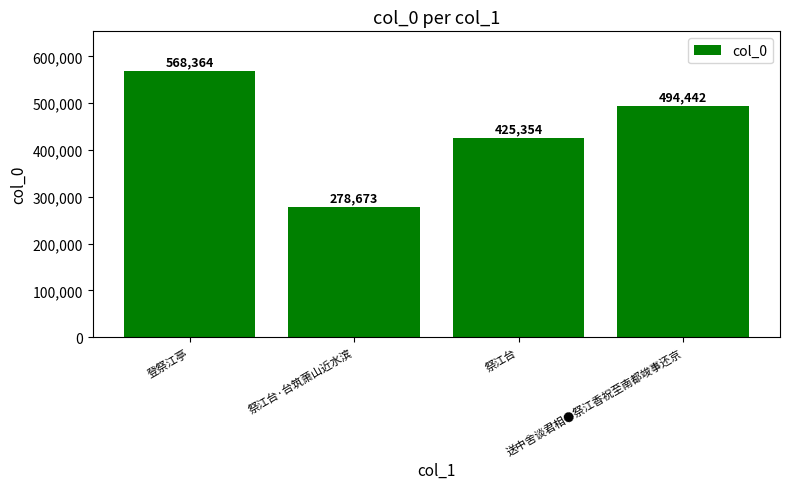

Between 祭江台 and 祭江台·台筑萧山近水滨, which is larger?

祭江台